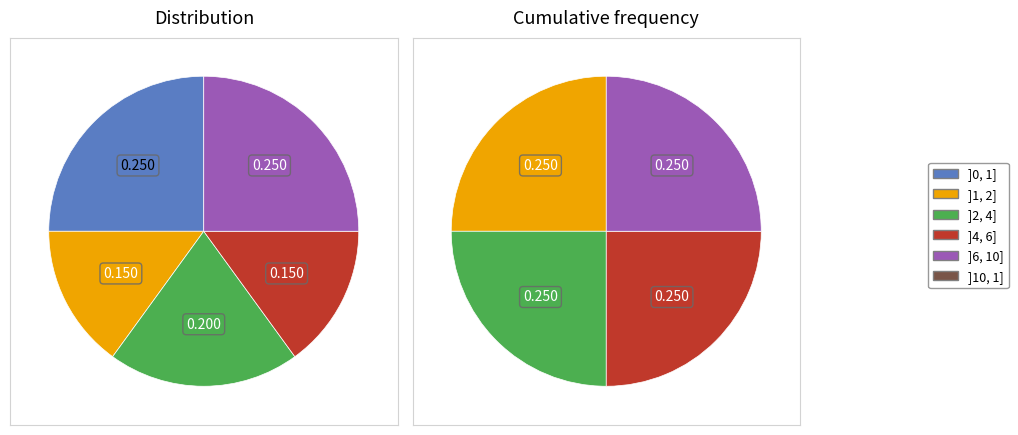

Is there any slice that represents more than half of the pie?

No